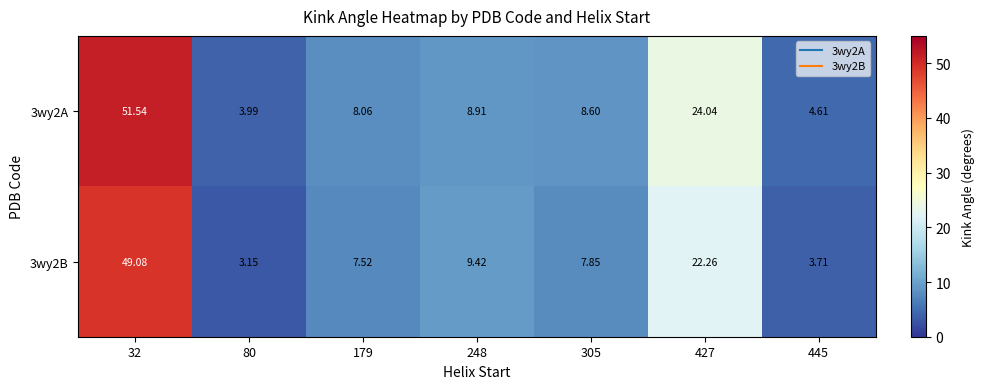

What is the difference between the highest and lowest values at 32?

2.5